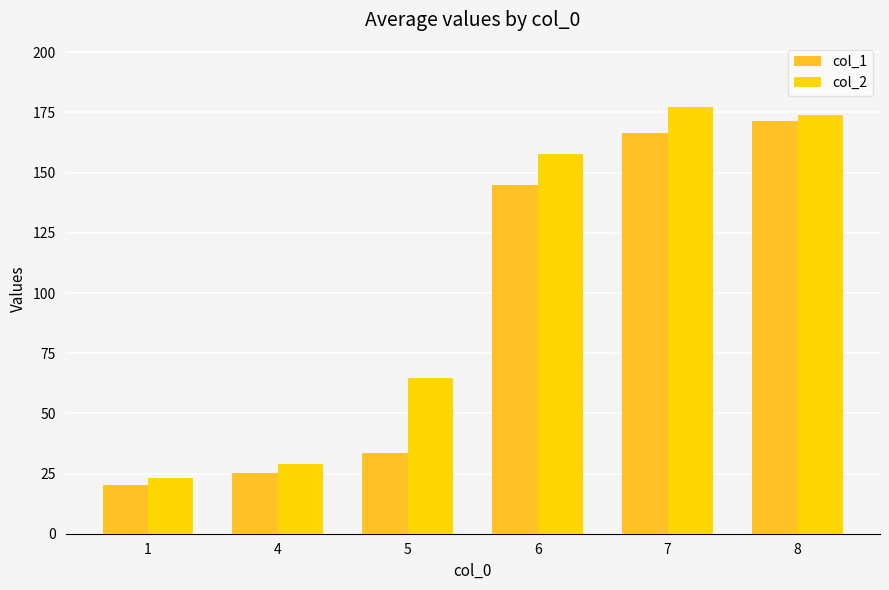

What is the difference between the col_1 values at 6 and 8?

26.5